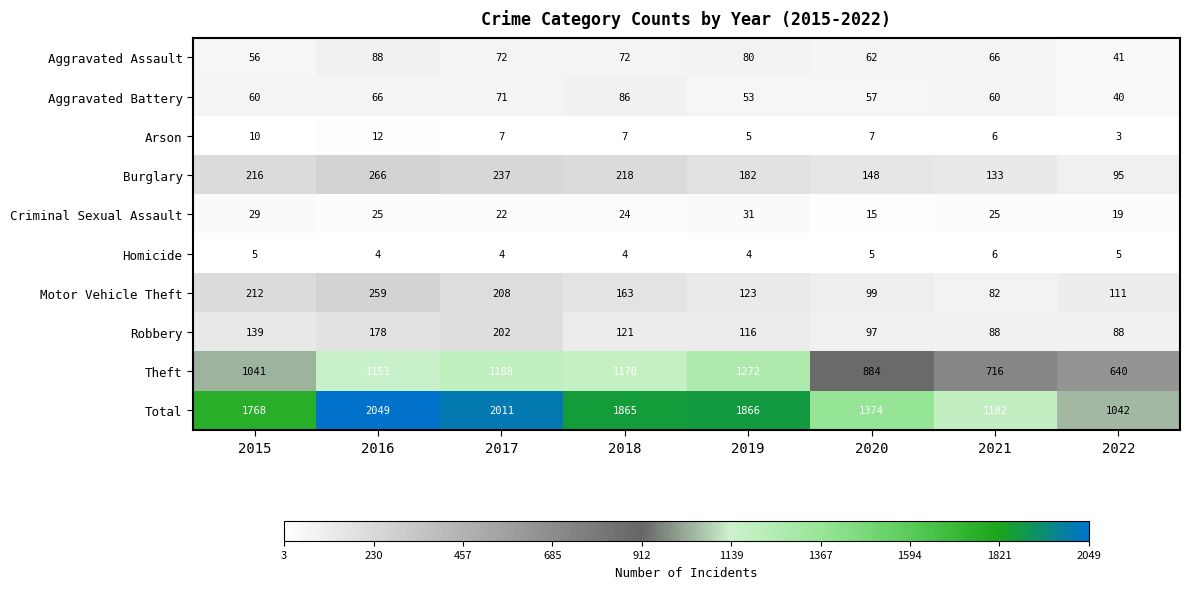

How many distinct data groups are displayed?

10